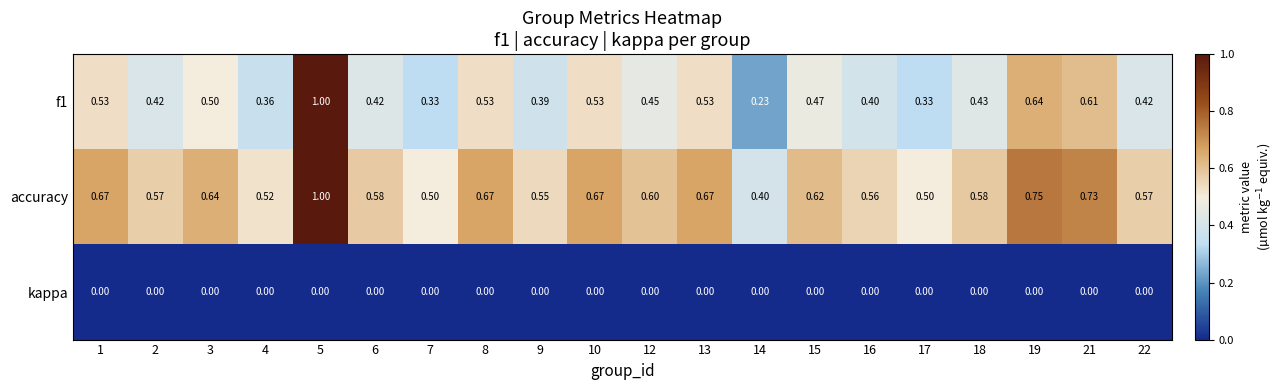

What is the maximum value shown in the chart?

1.0